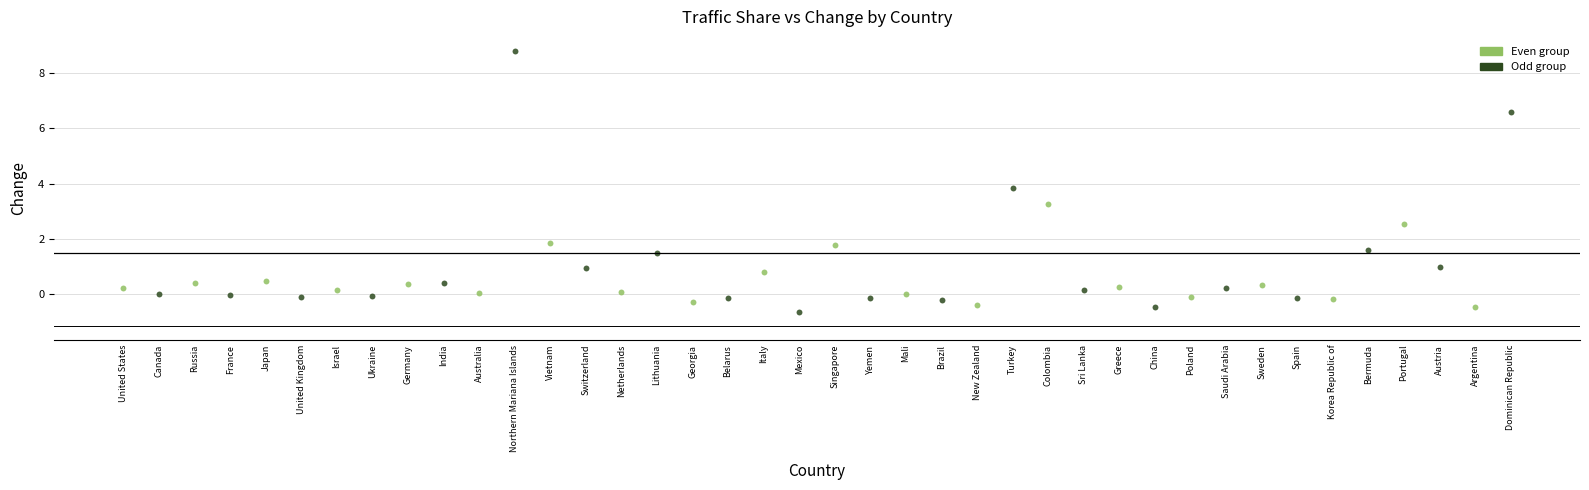

What are all the series names shown in the legend?

Even group, Odd group